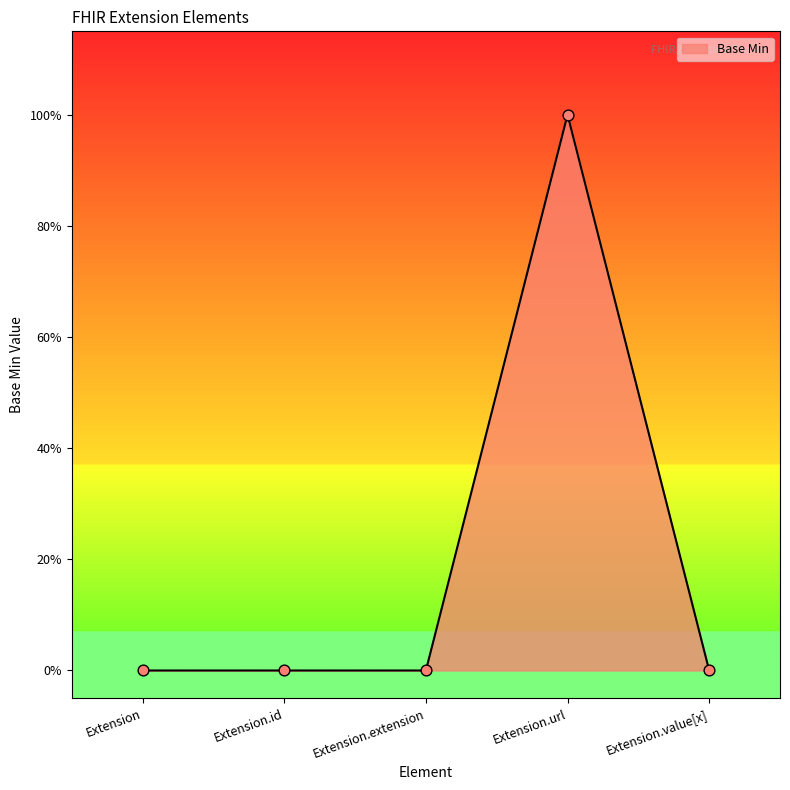

Between Extension.value[x] and Extension.id, which is larger?

Extension.value[x]